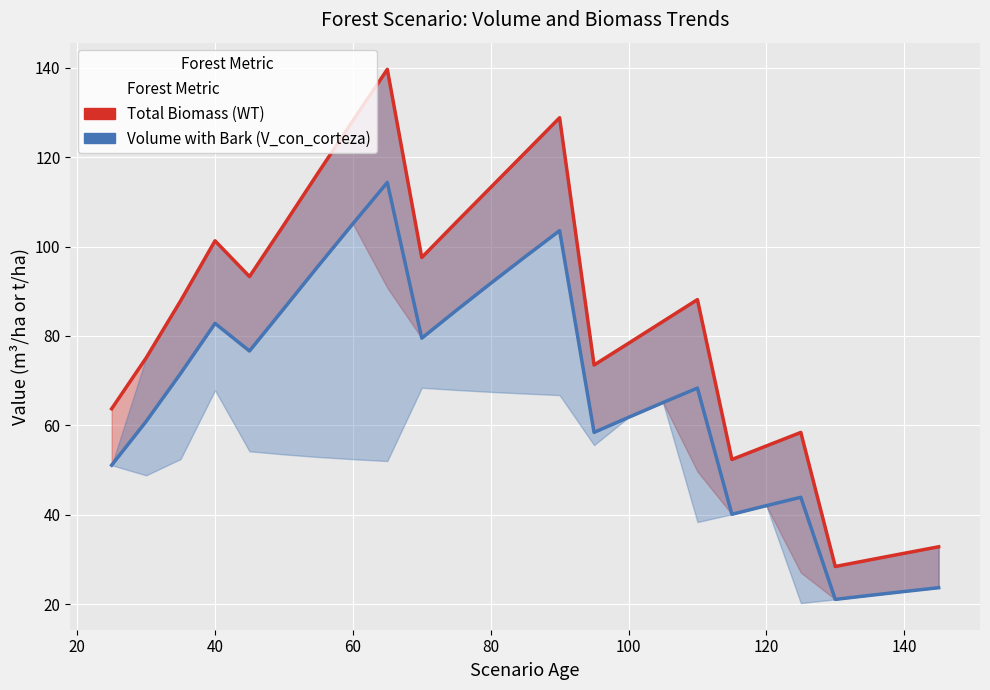

True or false: WT (Total Biomass) has more than 2 points higher than both neighbors.

True